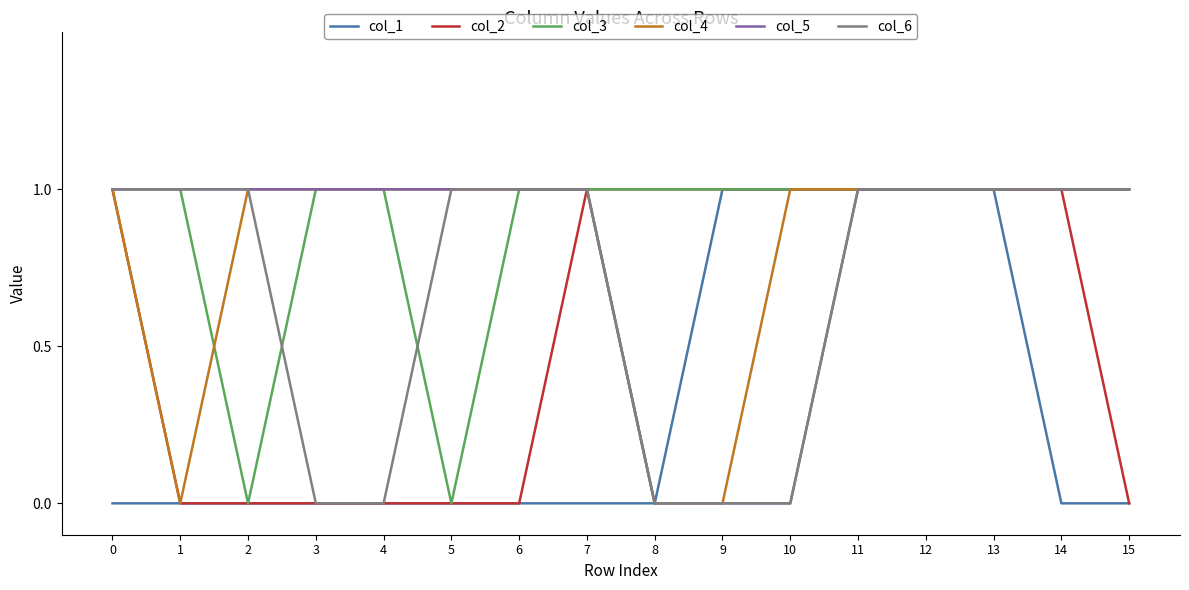

How many lines are shown in the chart?

6